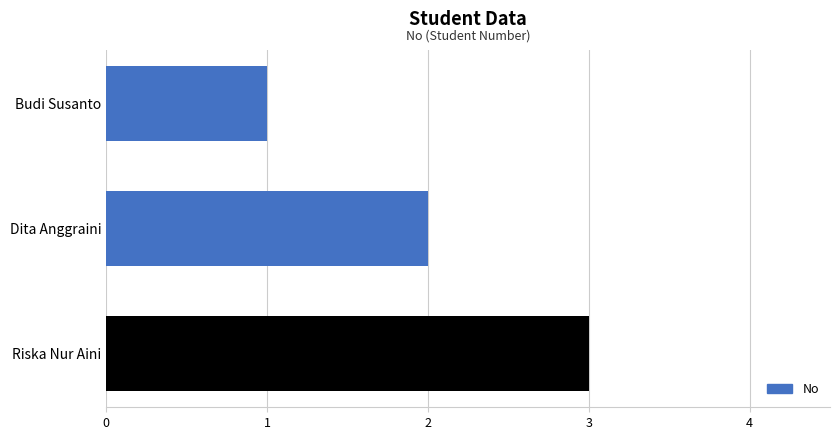

Does the chart contain any negative values?

No